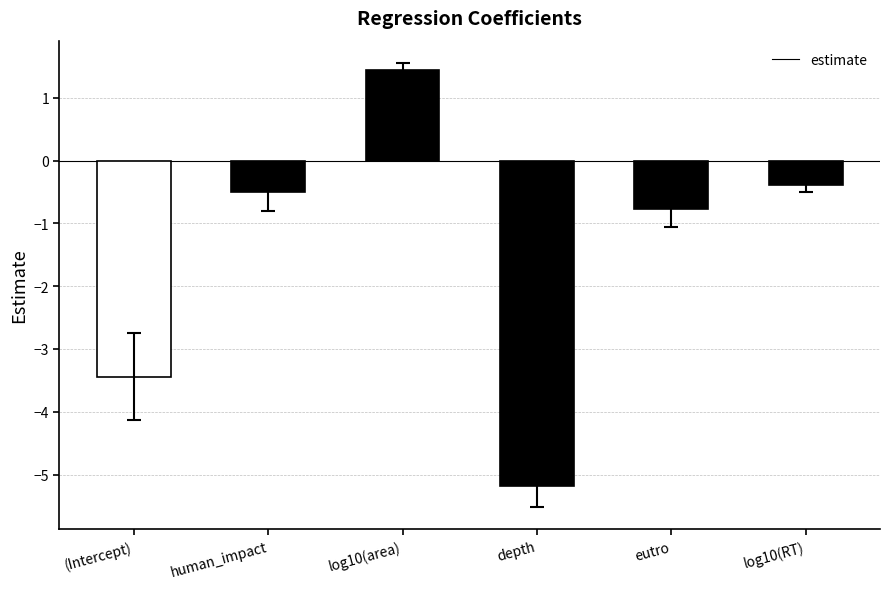

What is the difference between the maximum and minimum values?

6.6